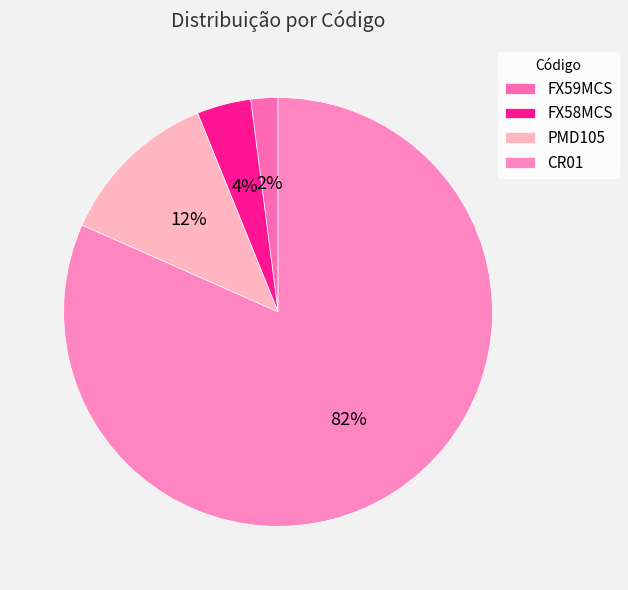

Rank the categories by value from highest to lowest.

CR01, PMD105, FX58MCS, FX59MCS